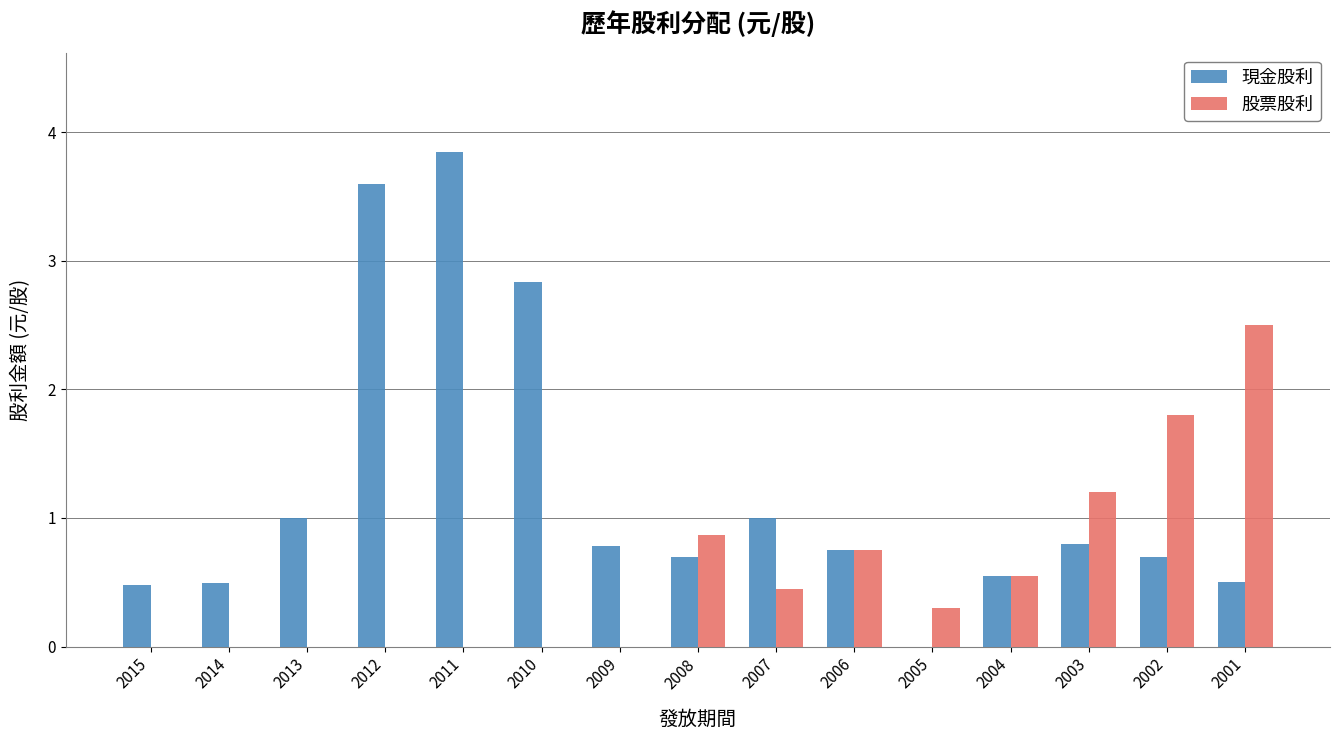

What is the sum of the 現金股利 values at 2003 and 2001?

1.3